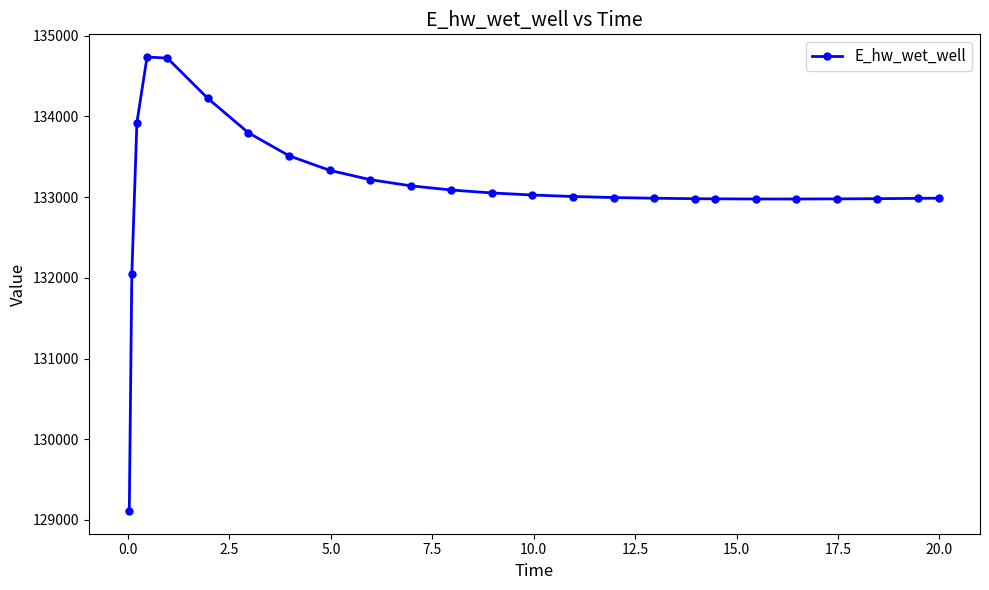

What is the difference between the second highest and second lowest values?

2677.7